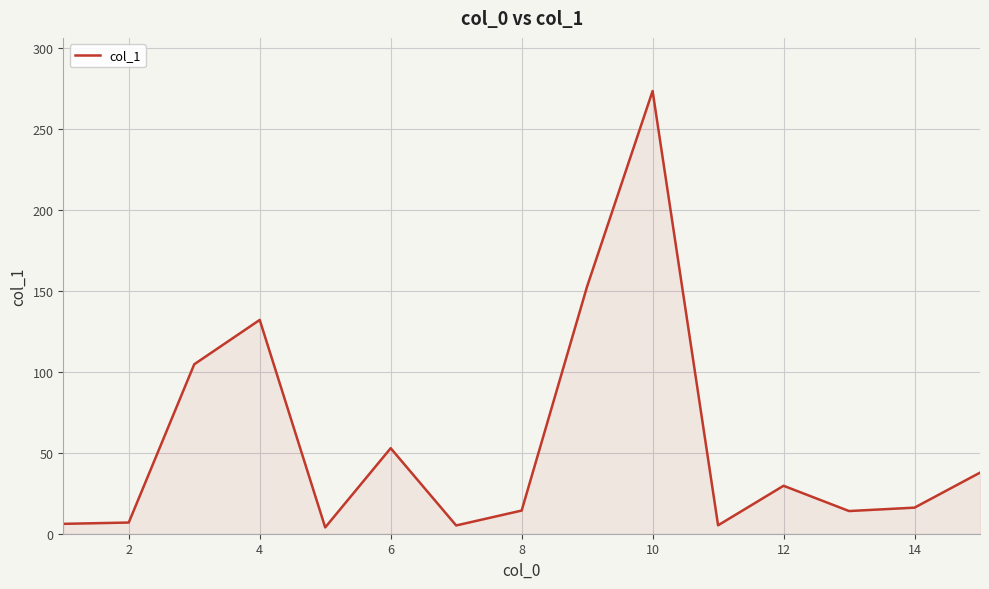

What is the greatest value displayed?

273.3